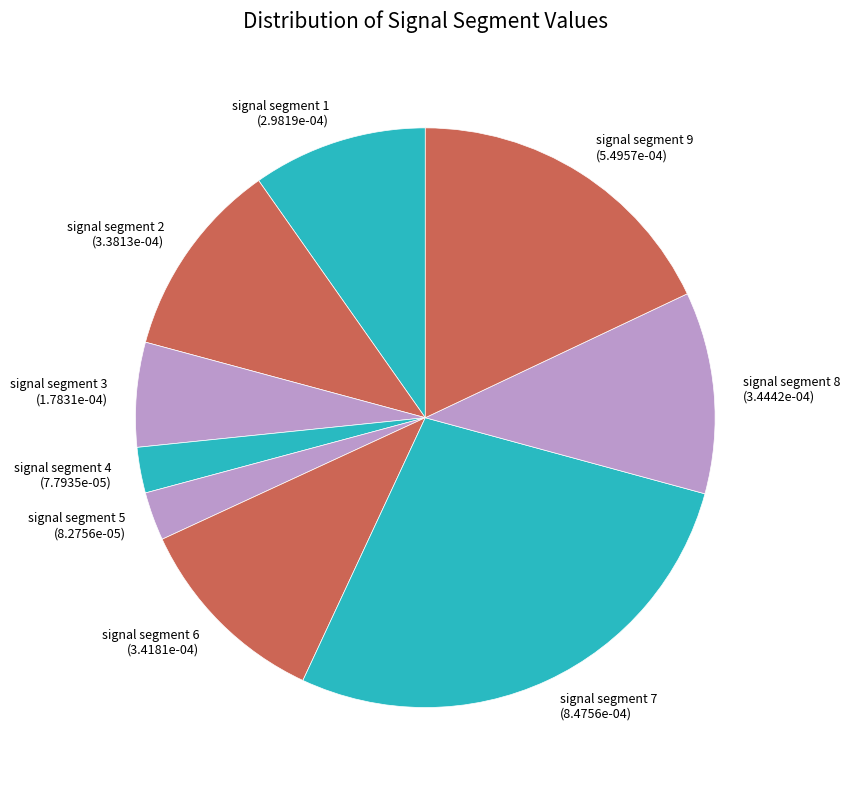

How many segments does this pie chart have?

9